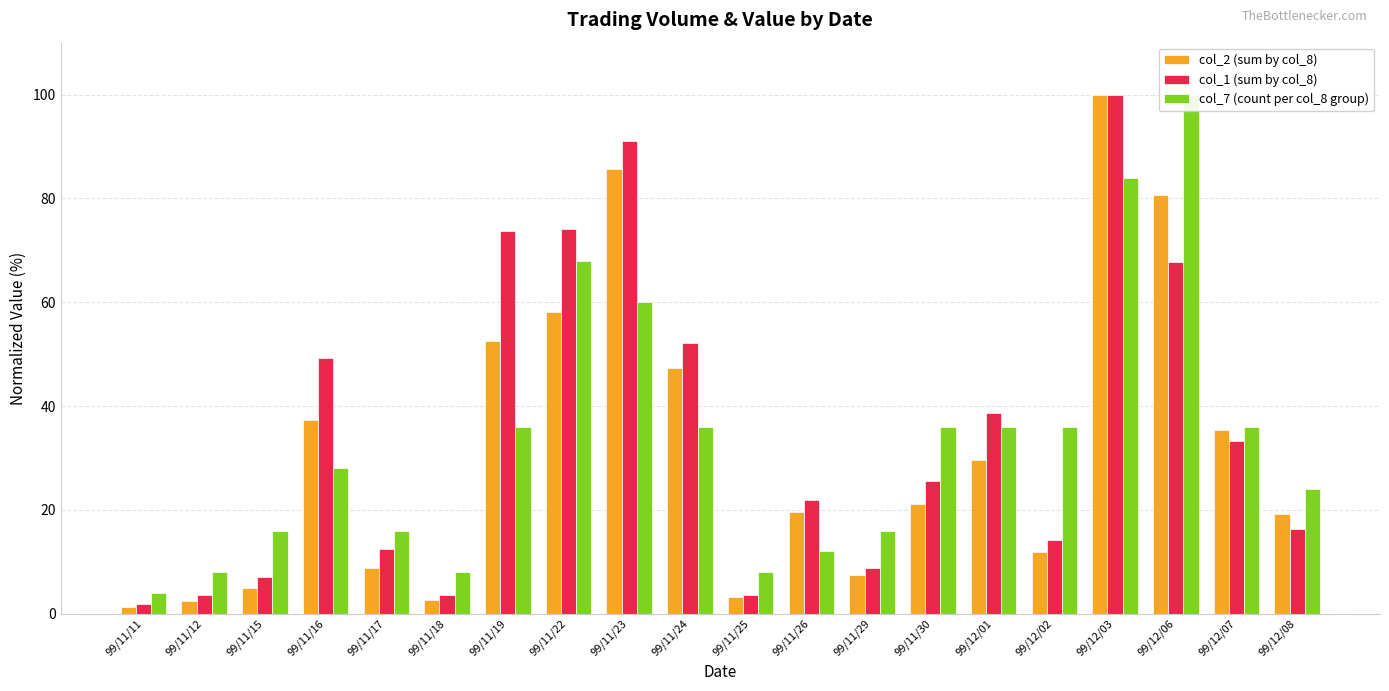

List the series in order of their overall mean, lowest first.

col_2 (sum by col_8), col_7 (count per col_8 group), col_1 (sum by col_8)